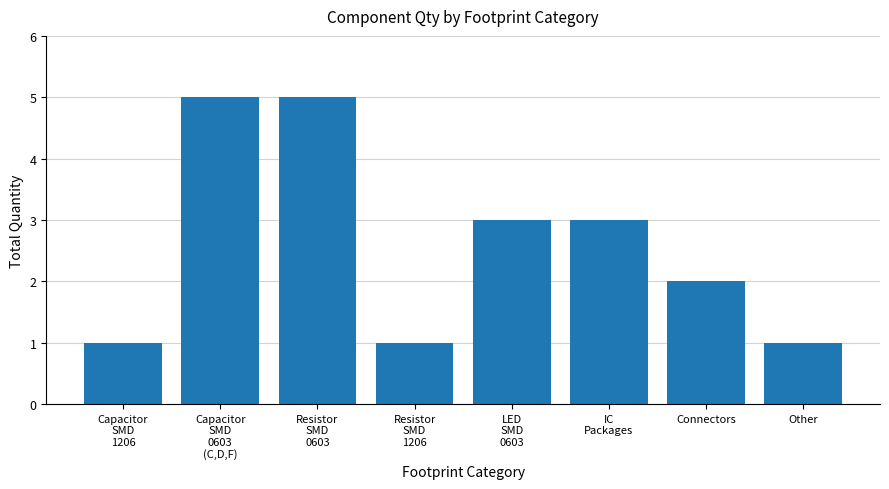

The chart shows a value of 1 at Other. True or false?

True